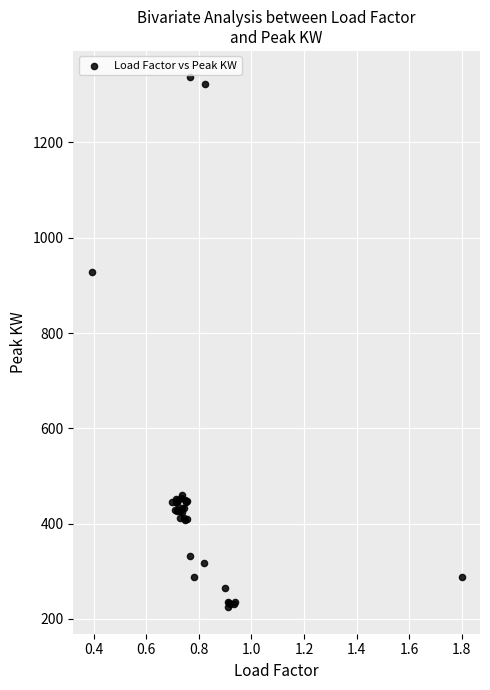

What Y value in the scatter plot is closest to 780?

927.4